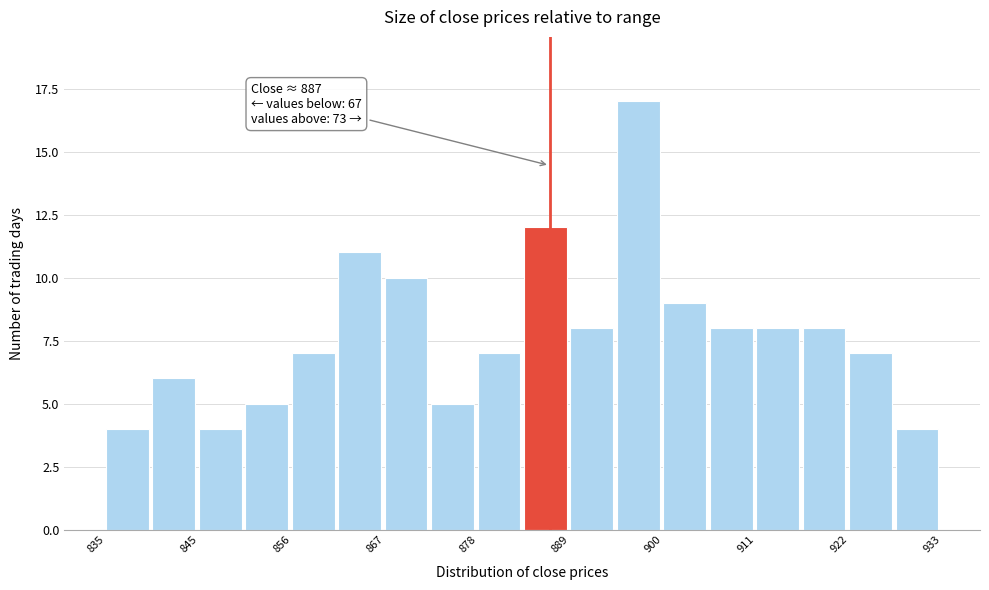

Around what value on the x-axis is the tallest bar? Give the approximate position of its centre, as read against the axis.

898